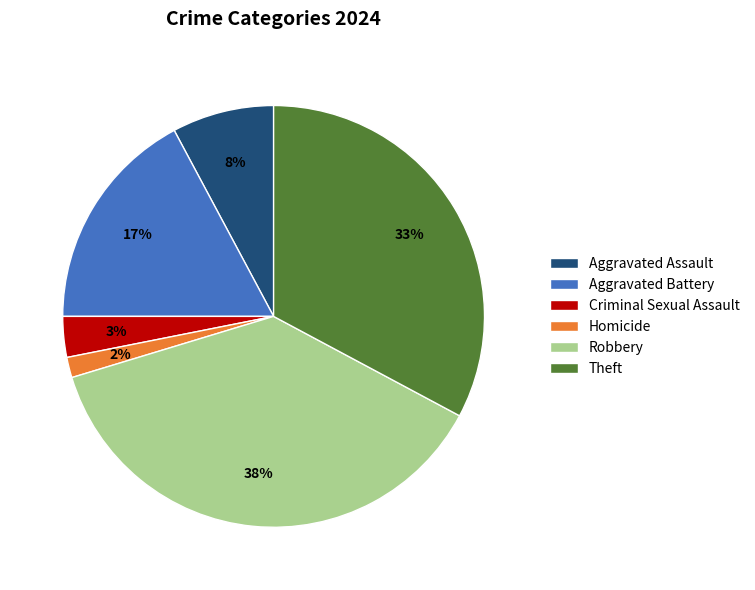

How many slices are in this pie chart?

6